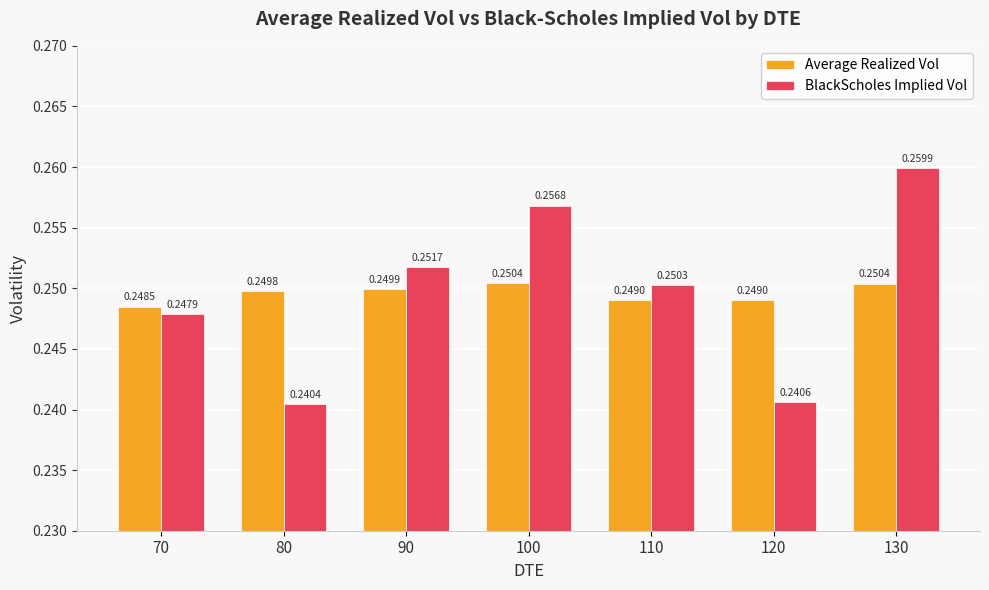

Which series has the largest total across all categories?

BlackScholes Implied Vol